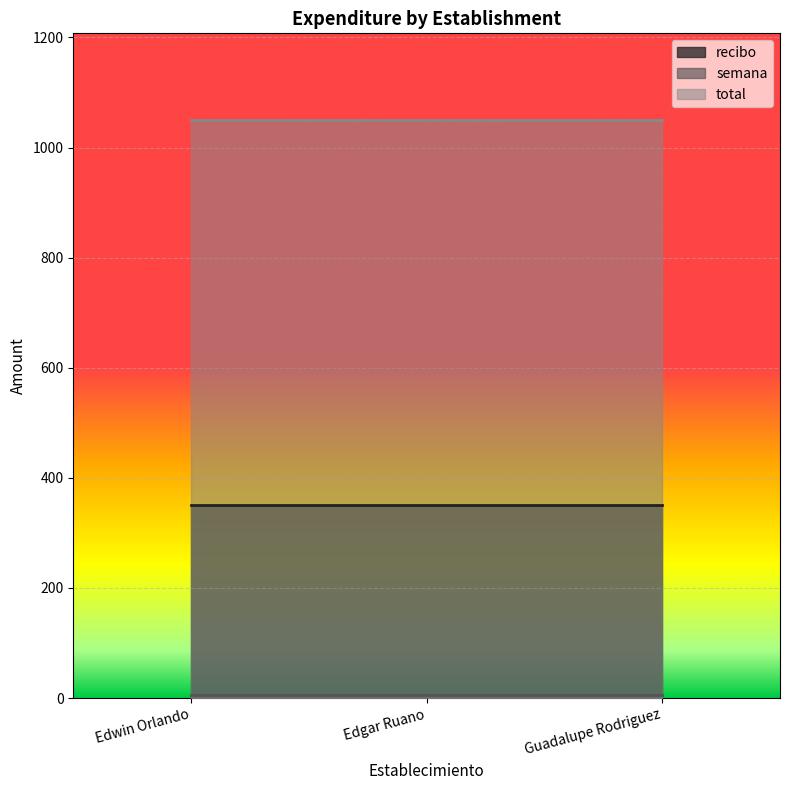

What is the sum of all total values?

3150